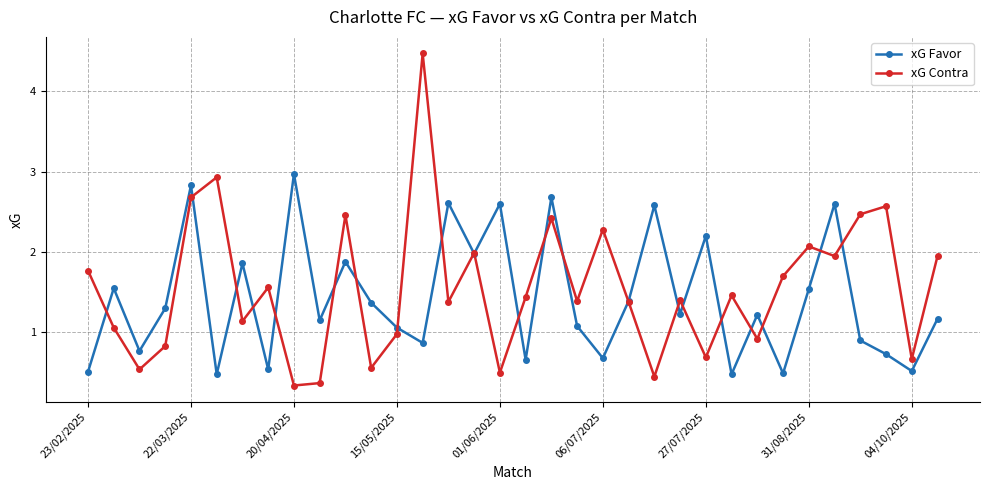

What is the value of the xG Contra point at the 33rd from the left?

0.7